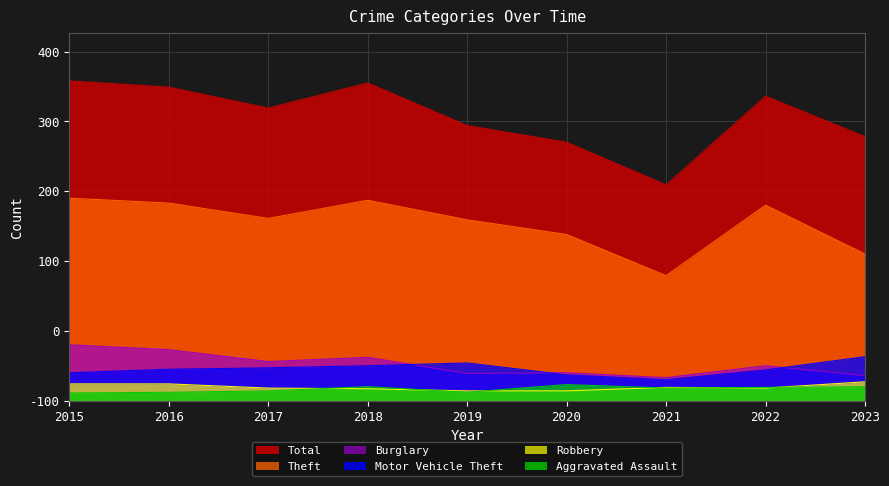

Which has a higher value, 2016 or 2018?

2018